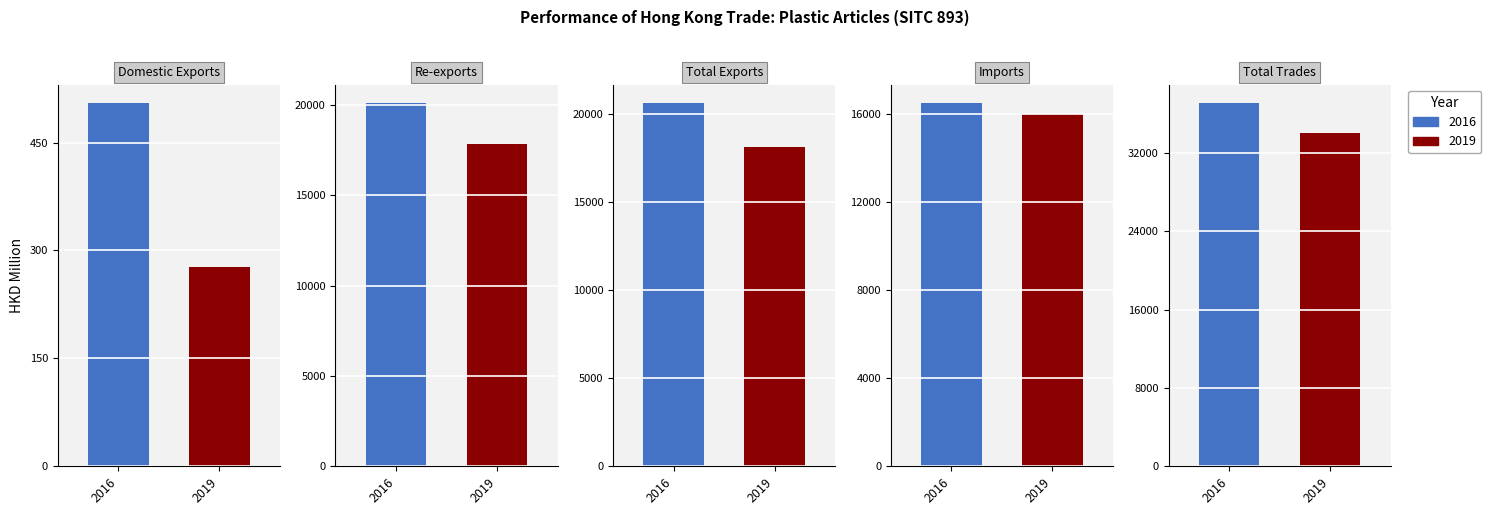

What position from the right is Total Exports?

3